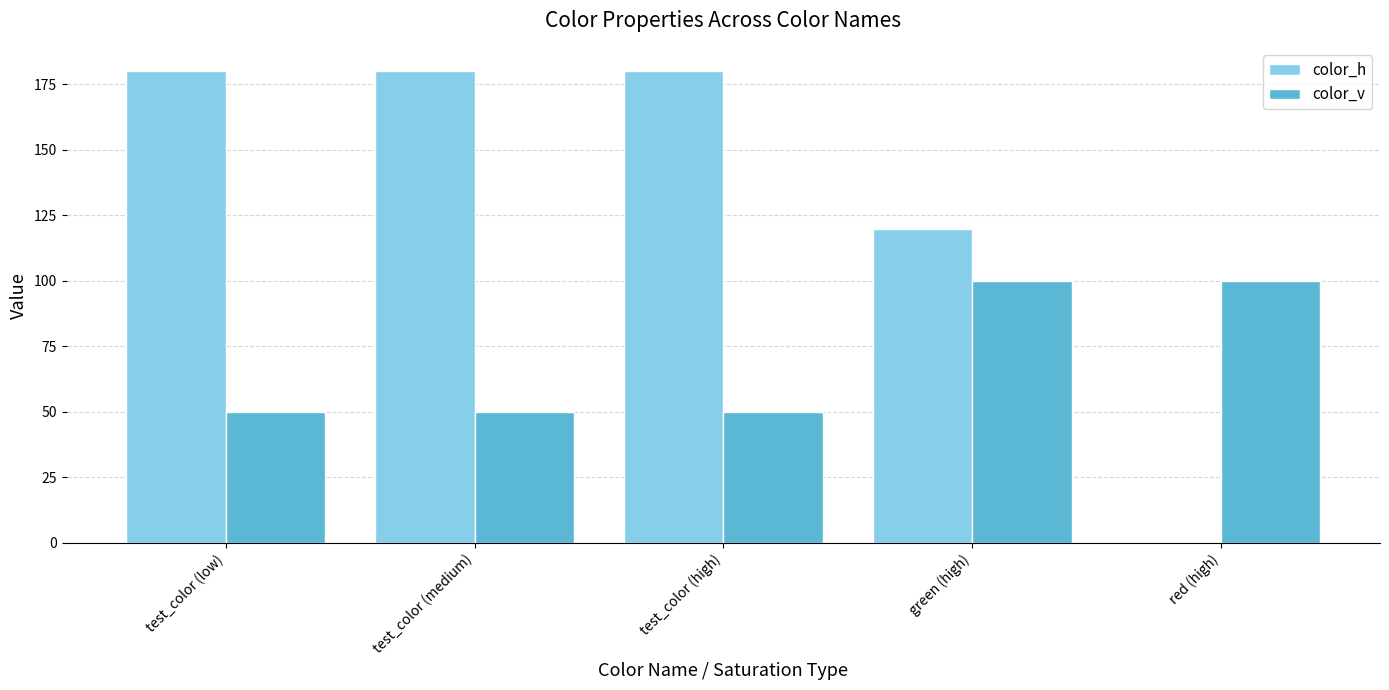

Which series has the largest total across all categories?

color_h